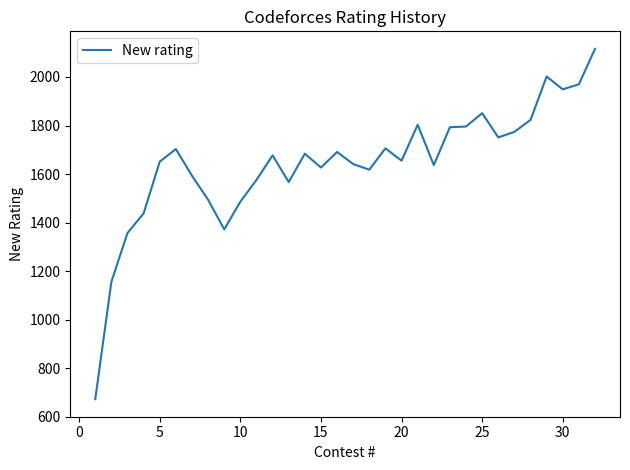

Does the chart display data point markers on the line(s)?

No